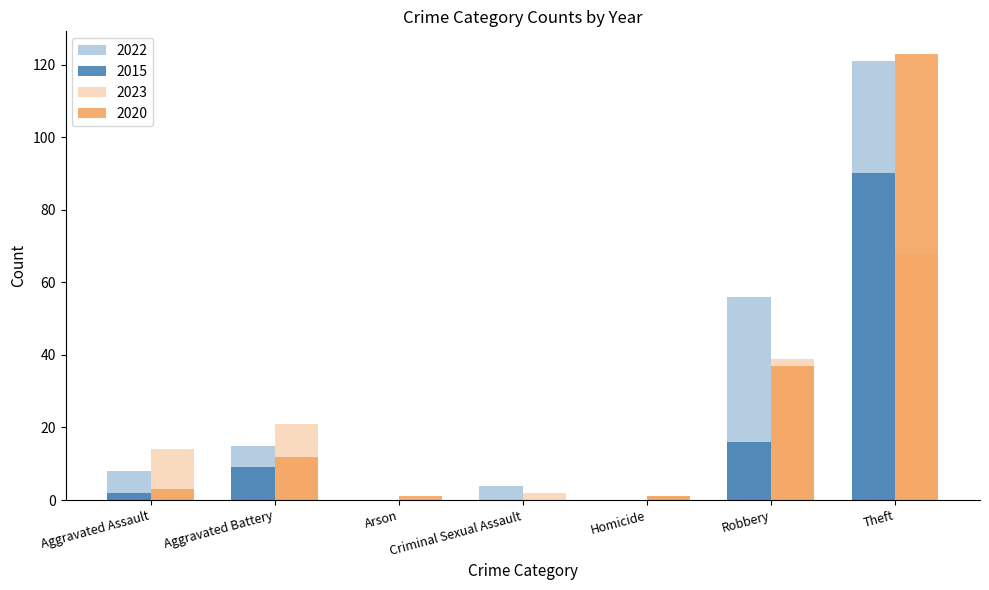

How many values in 2020 are above zero?

6